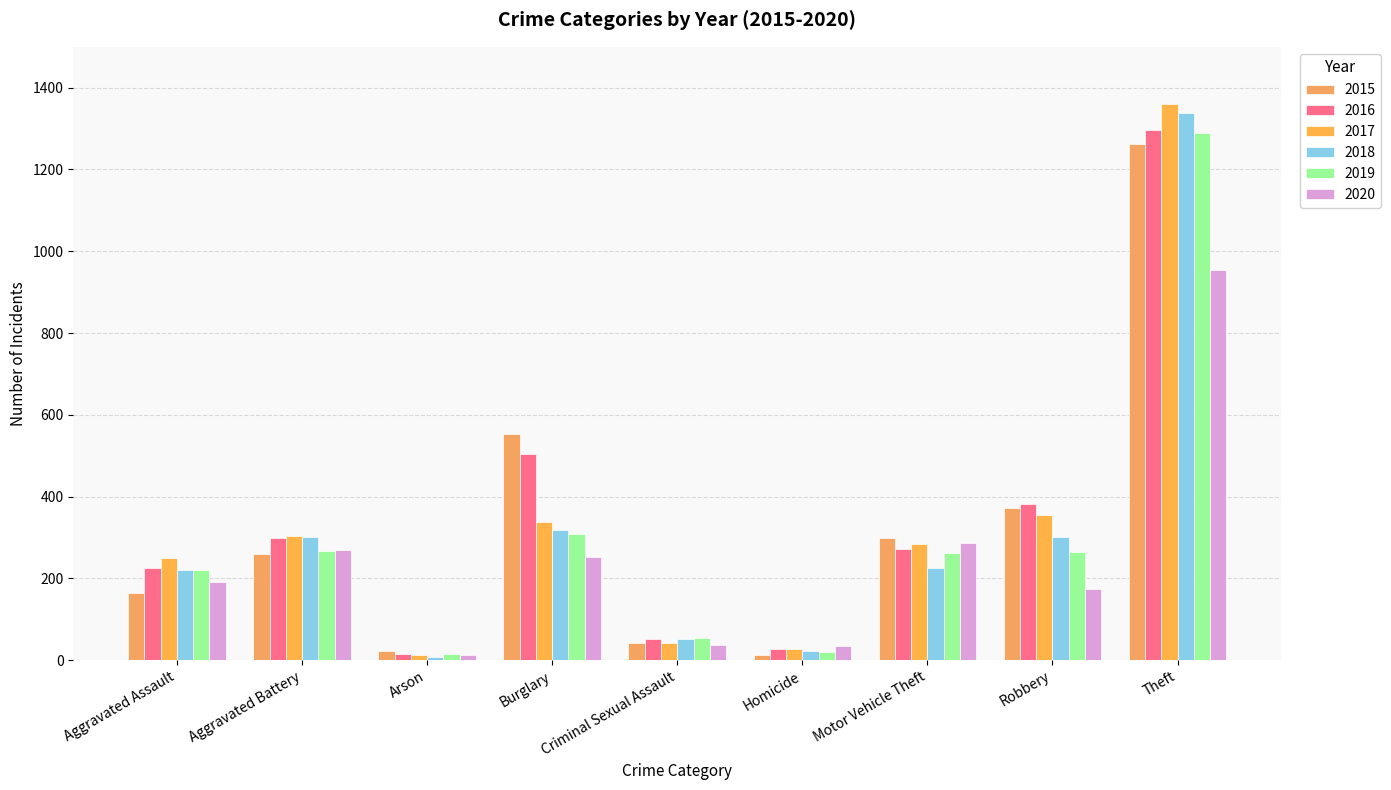

At which label does 2018 reach its minimum?

Arson